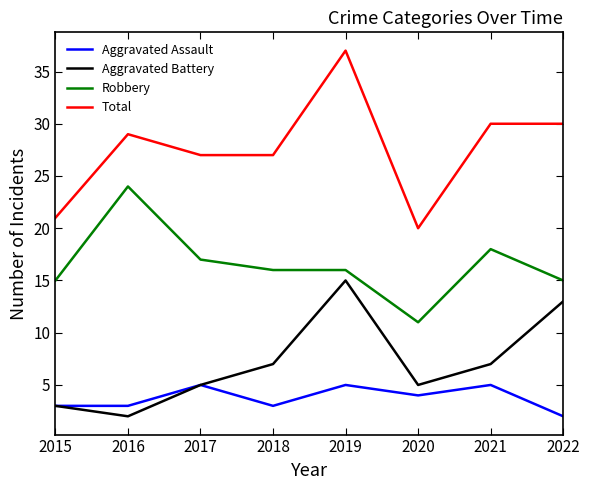

What is the total value across all series at 2022?

60